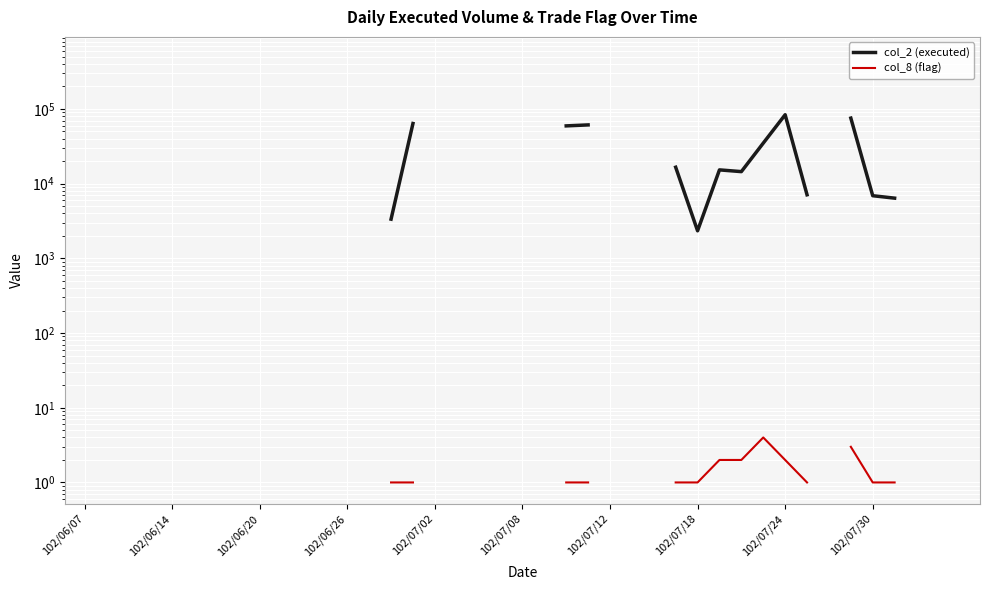

How many values in the col_2 (executed) series are below 14500?

7